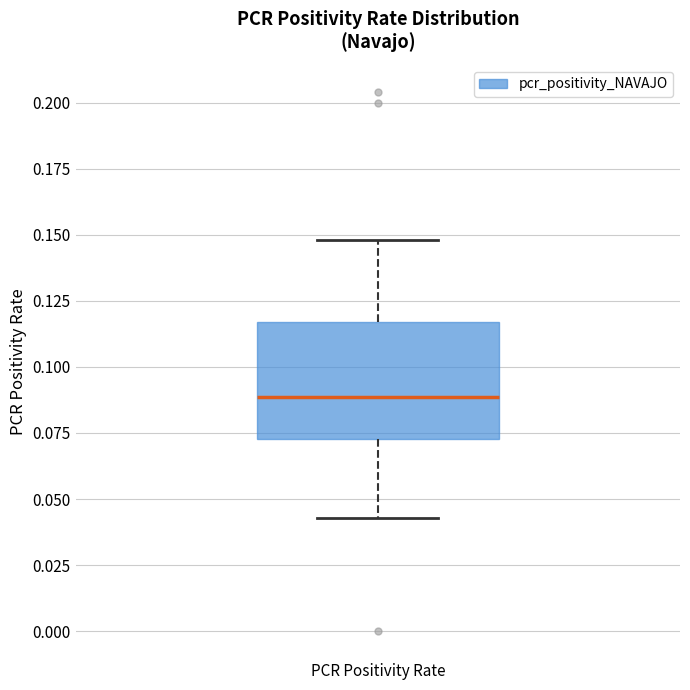

Transcribe this box plot: give where the median line is, the range the box spans, and where the two whiskers end, as read against the y-axis. The values are not printed on the chart, so give them approximately, as read against the axis.

median 0.090, box 0.075 to 0.115, whiskers 0.045 to 0.150